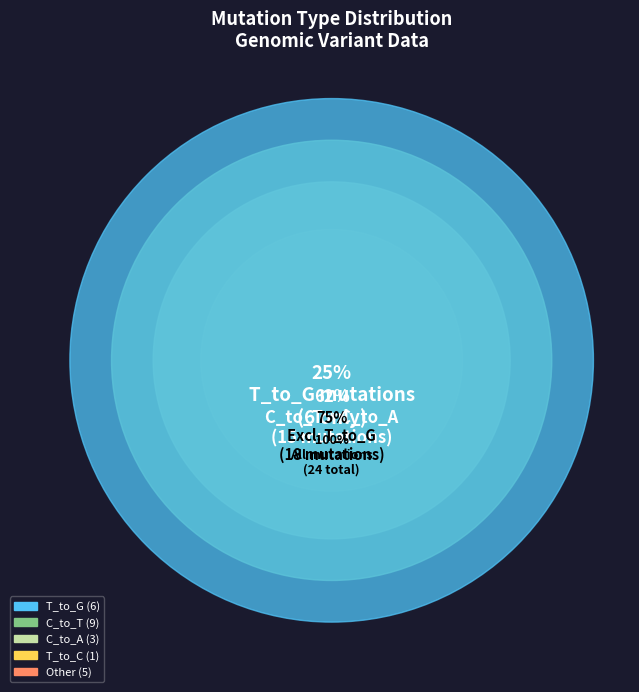

Rank the categories by value from highest to lowest.

C_to_T, T_to_G, Other, C_to_A, T_to_C